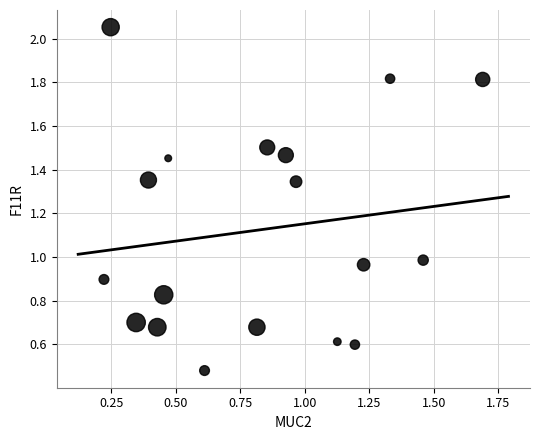

What is the range of Y values (max minus min)?

1.6